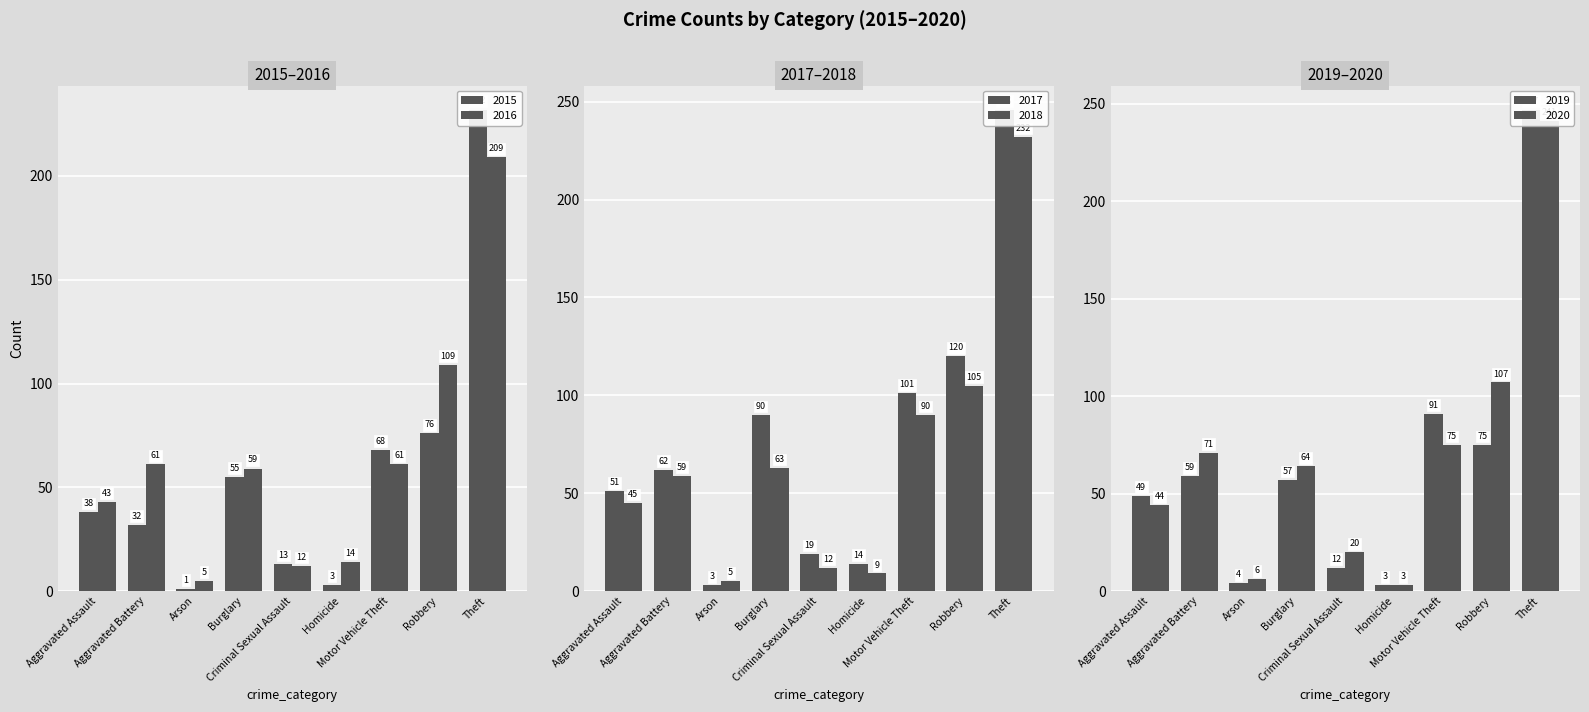

What is the difference between the maximum and minimum values in the 2018 series?

227